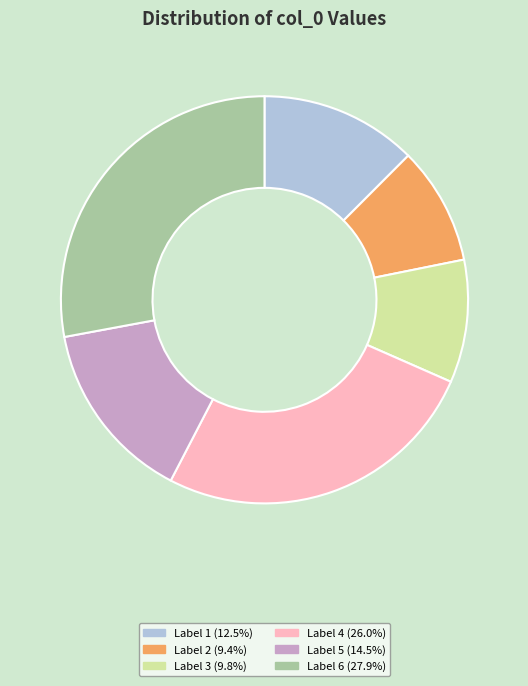

What is the ratio of the value at Label 4 (26.0%) to the value at Label 1 (12.5%)?

2.1